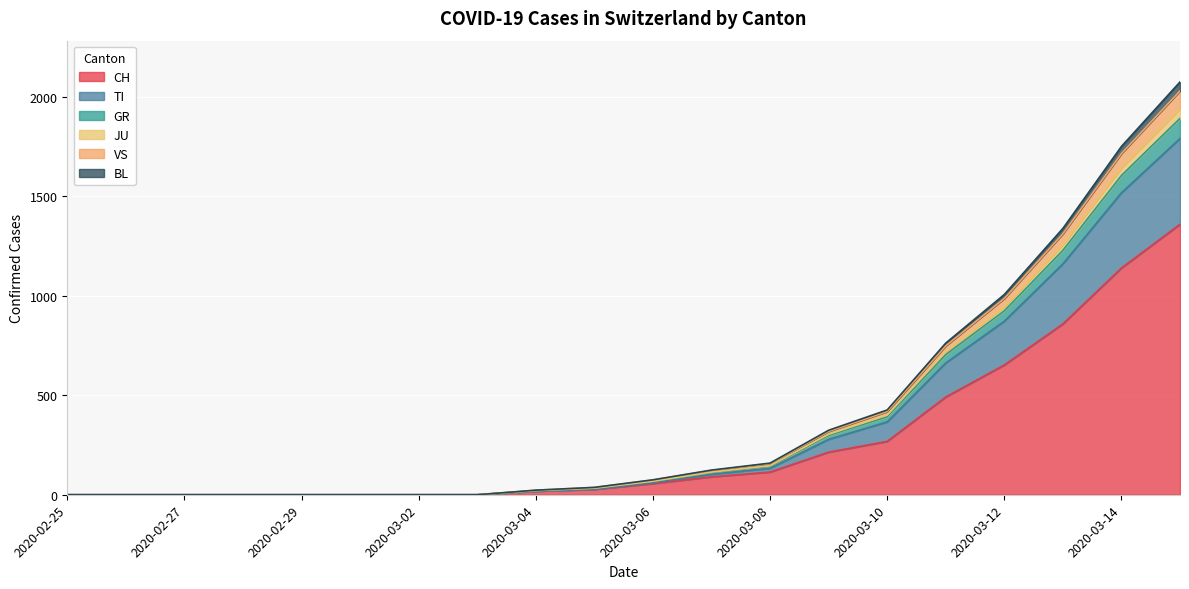

True or false: GR and BL intersect in this chart.

False